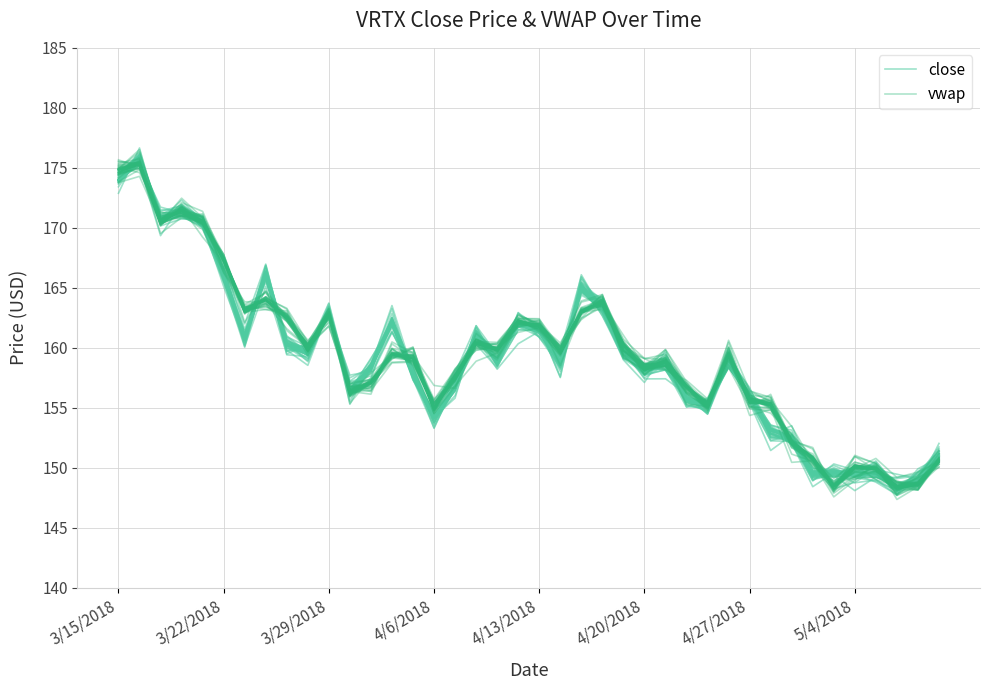

What is the value of the vwap point at the 36th from the left?

150.1